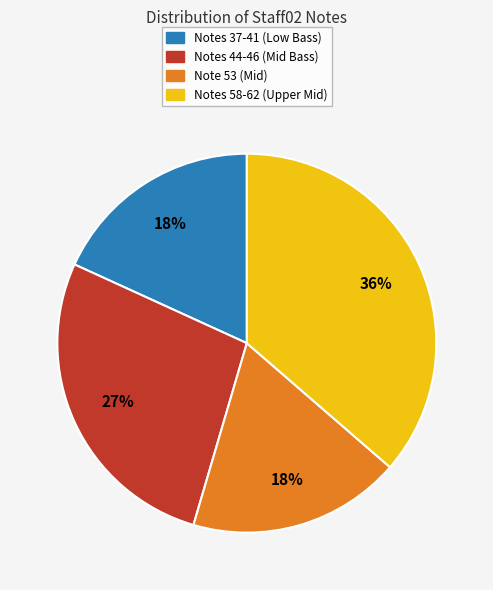

To the nearest percent, what is the average slice percentage?

25%